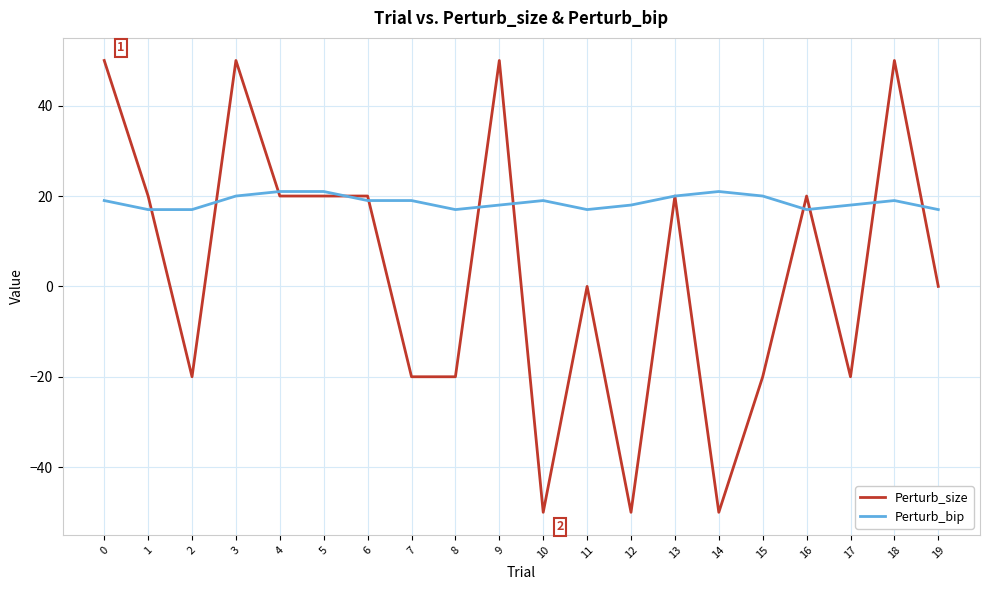

Between which two adjacent categories do Perturb_bip and Perturb_size first intersect?

1 and 2